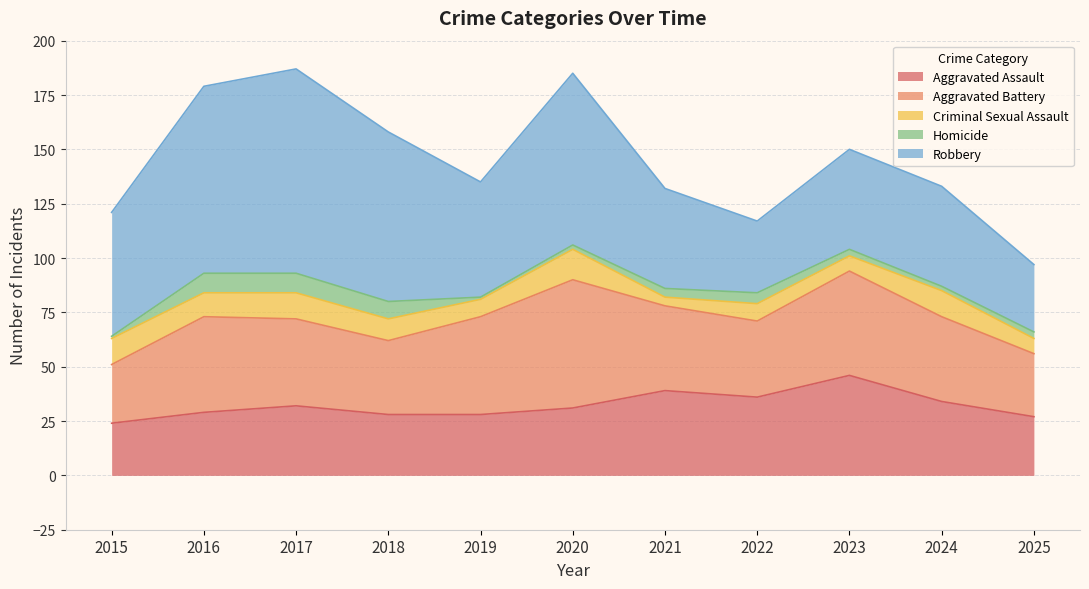

How many interior local peaks does the Aggravated Assault series have?

3